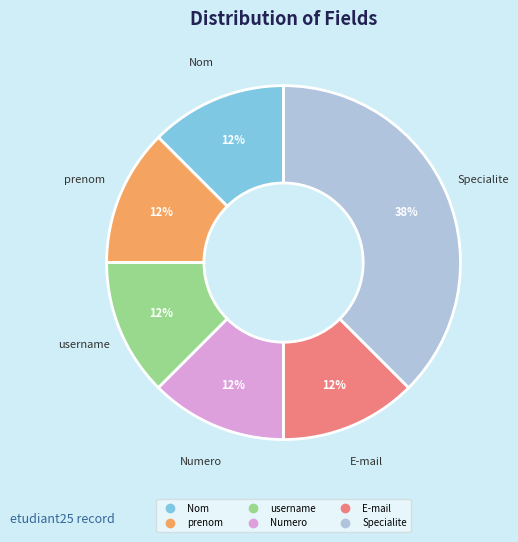

What is the ratio of the value at username to the value at Specialite?

0.3